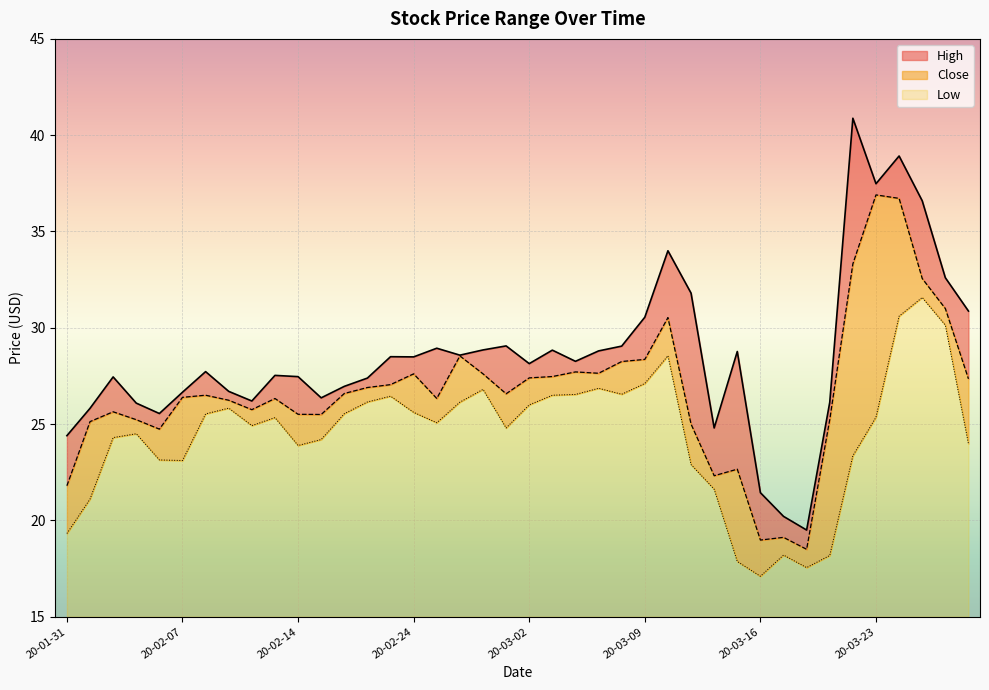

What position from the right is 2020-03-10?

14